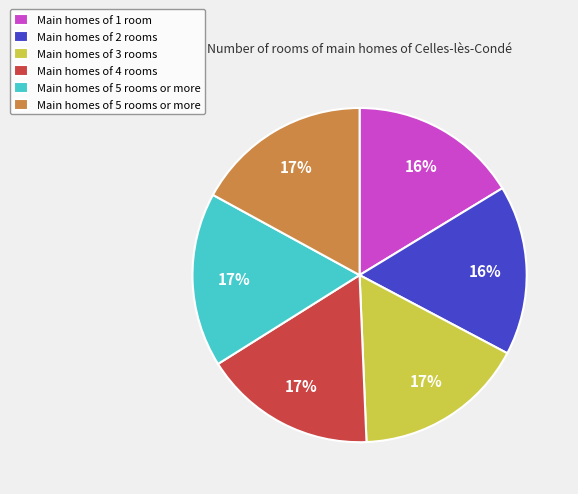

To the nearest percent, what is the difference between the largest and smallest slice percentages?

1%